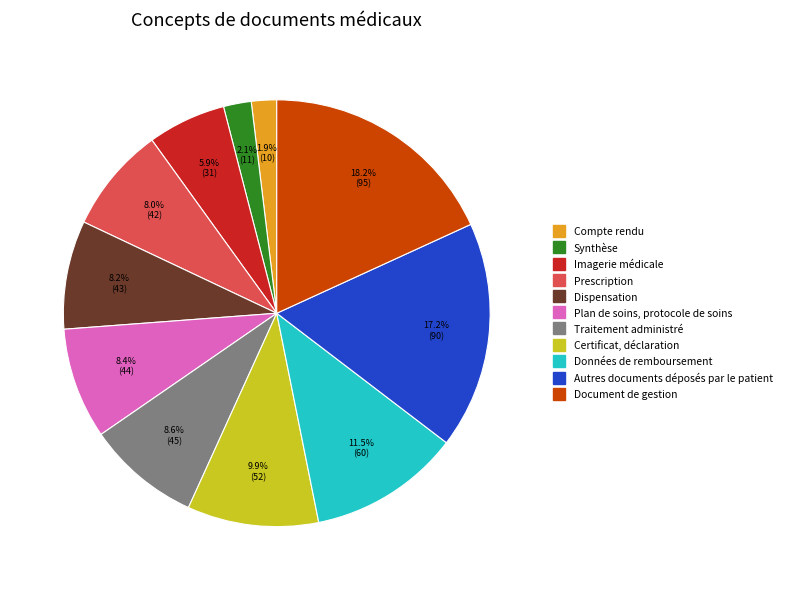

What is the largest slice in the pie chart?

Document de gestion